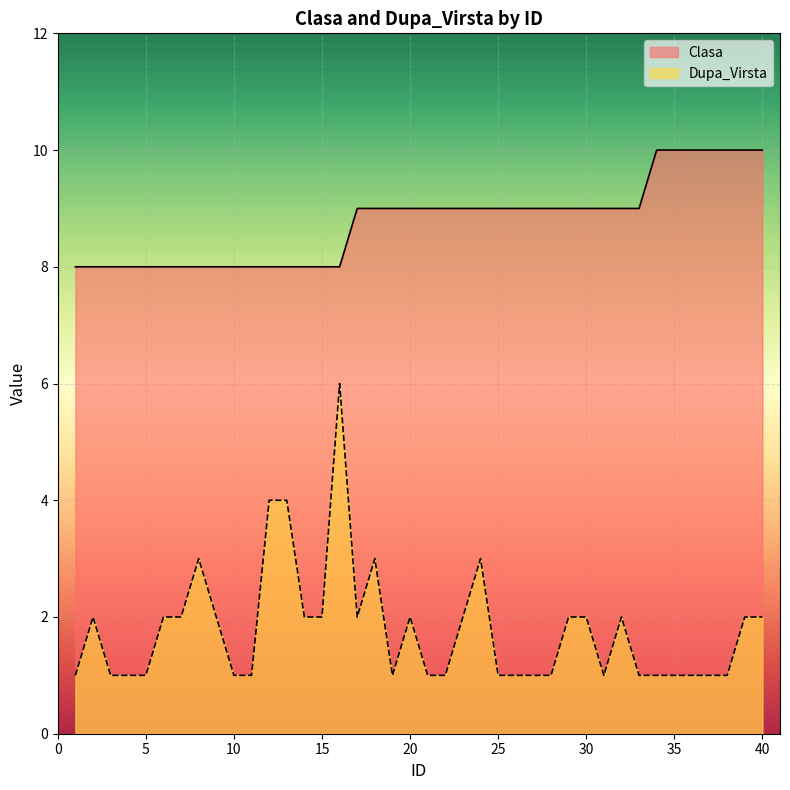

At which label does Dupa_Virsta reach its minimum?

1